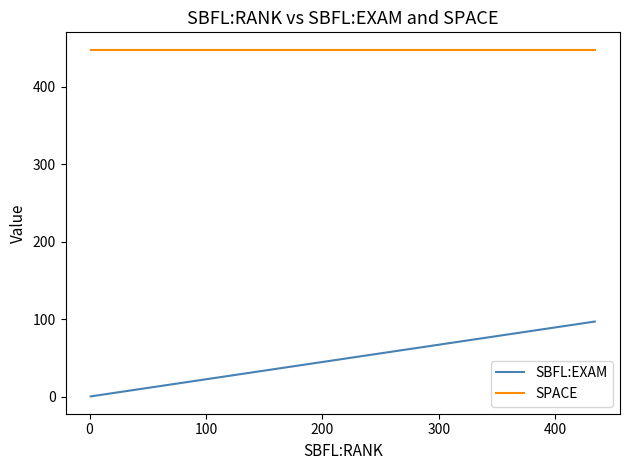

List the series in order of their peak value, highest first.

SPACE, SBFL:EXAM